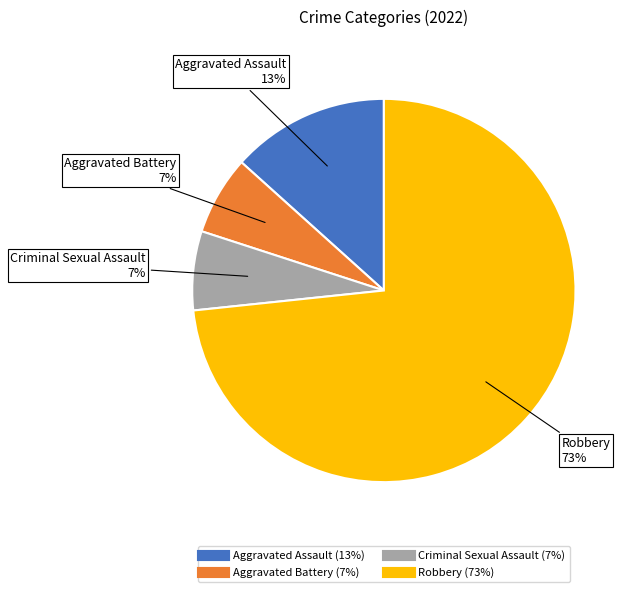

To the nearest percent, what percentage of the pie is Criminal Sexual Assault?

7%